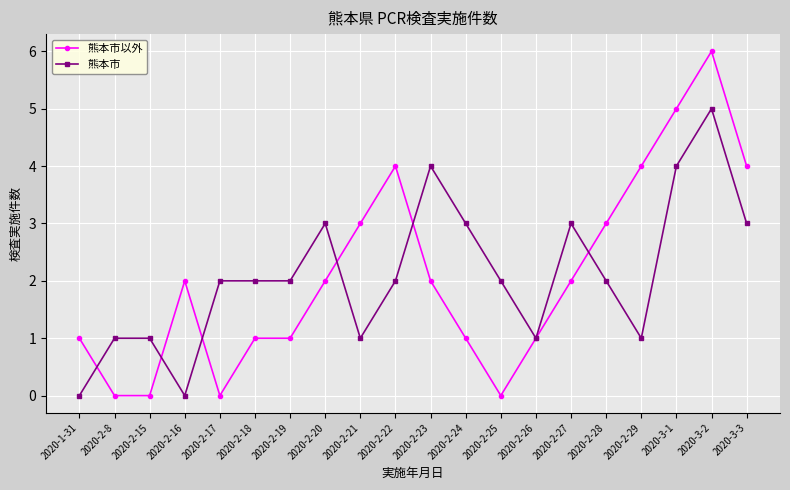

True or false: 熊本市 has a value of 2 at 2020-2-20.

False